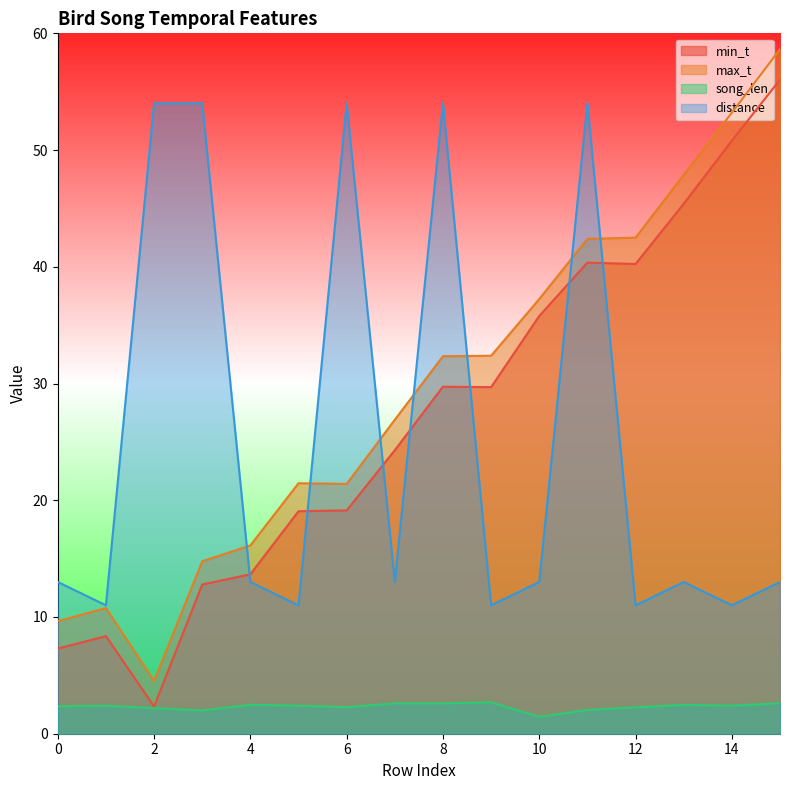

Reading right to left, transcribe all the data shown in this chart.

min_t: 15=56.0	14=50.8	13=45.4	12=40.2	11=40.4	10=35.8	9=29.7	8=29.7	7=24.3	6=19.1	5=19.1	4=13.7	3=12.8	2=2.3	1=8.4	0=7.3
max_t: 15=58.6	14=53.2	13=47.9	12=42.5	11=42.4	10=37.2	9=32.4	8=32.3	7=26.9	6=21.4	5=21.5	4=16.1	3=14.8	2=4.5	1=10.8	0=9.6
song_len: 15=2.6	14=2.4	13=2.5	12=2.3	11=2.0	10=1.5	9=2.7	8=2.6	7=2.6	6=2.3	5=2.4	4=2.5	3=2.0	2=2.2	1=2.4	0=2.3
distance: 15=13.0	14=11.0	13=13.0	12=11.0	11=54.0	10=13.0	9=11.0	8=54.0	7=13.0	6=54.0	5=11.0	4=13.0	3=54.0	2=54.0	1=11.0	0=13.0